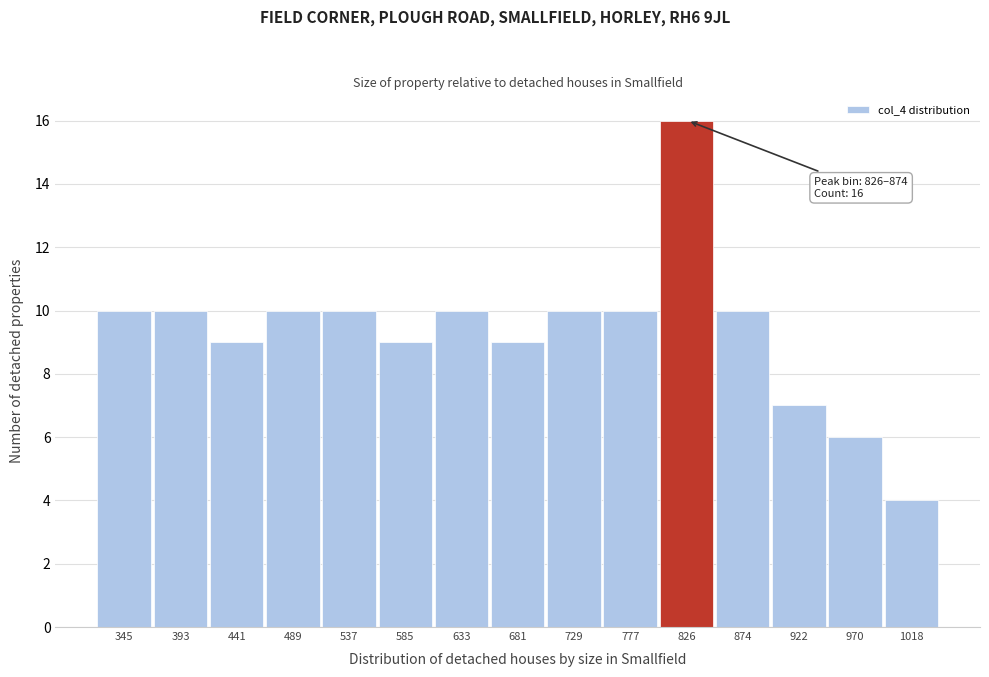

Reading left to right, what are all the values shown in this chart?

345=10	393=10	441=9	489=10	537=10	585=9	633=10	681=9	729=10	777=10	826=16	874=10	922=7	970=6	1018=4